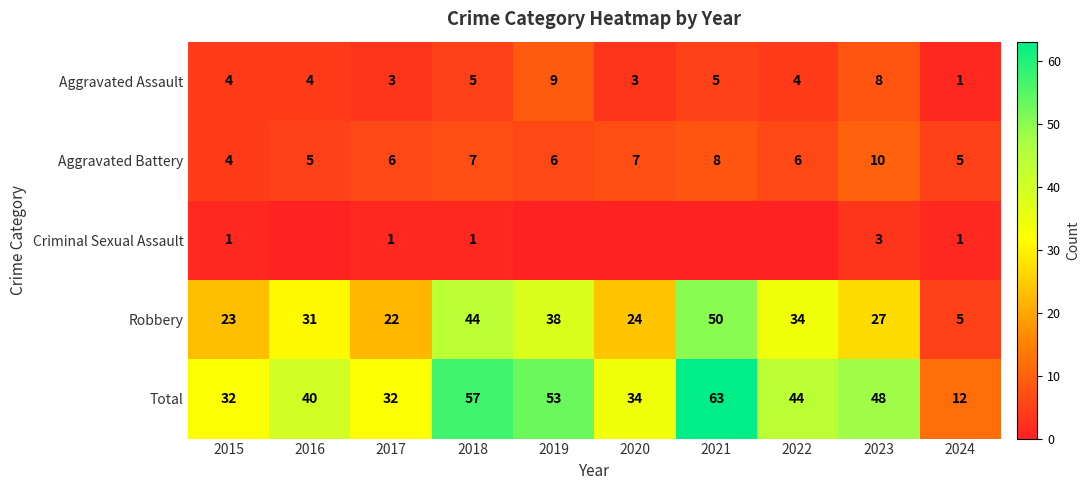

Which category has the lowest value in the Aggravated Battery series?

2015